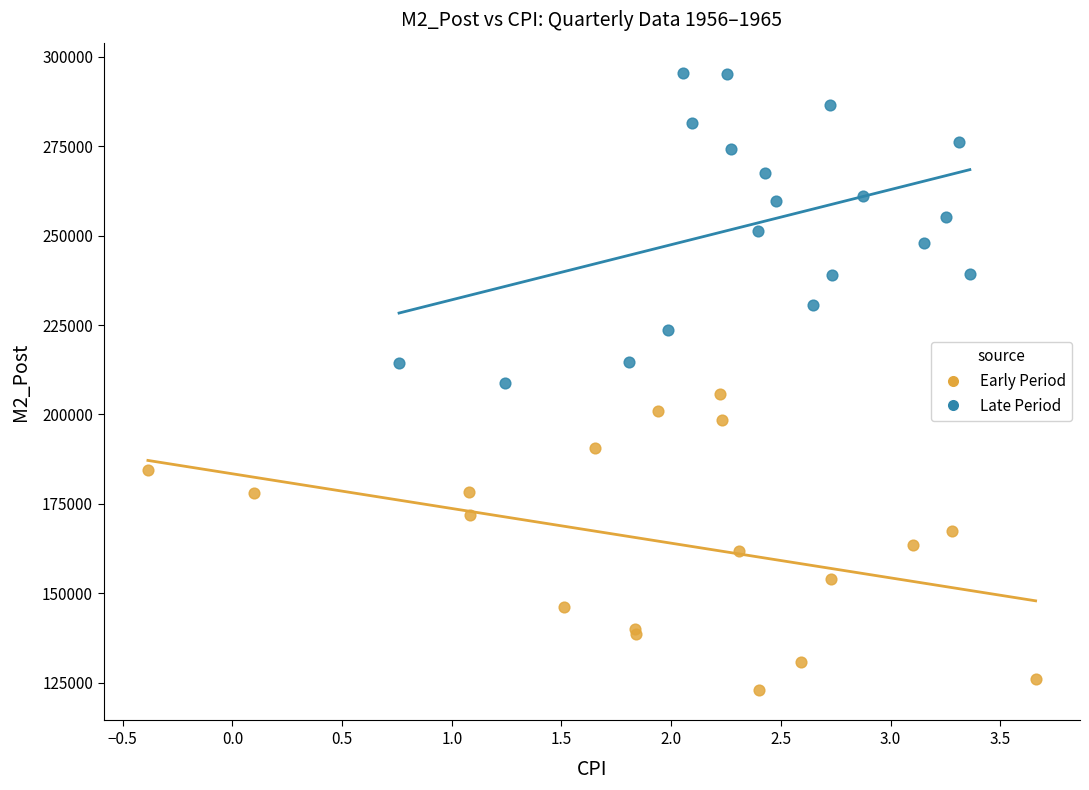

Which series contains the lowest Y value?

Early Period